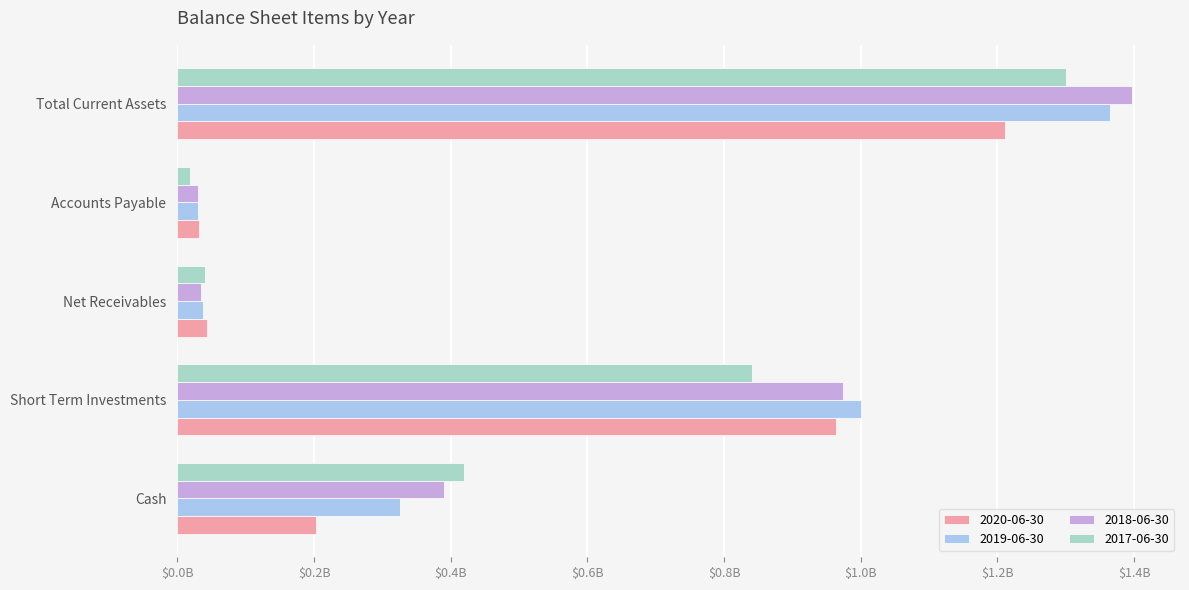

What are all the series names shown in the legend?

2020-06-30, 2019-06-30, 2018-06-30, 2017-06-30